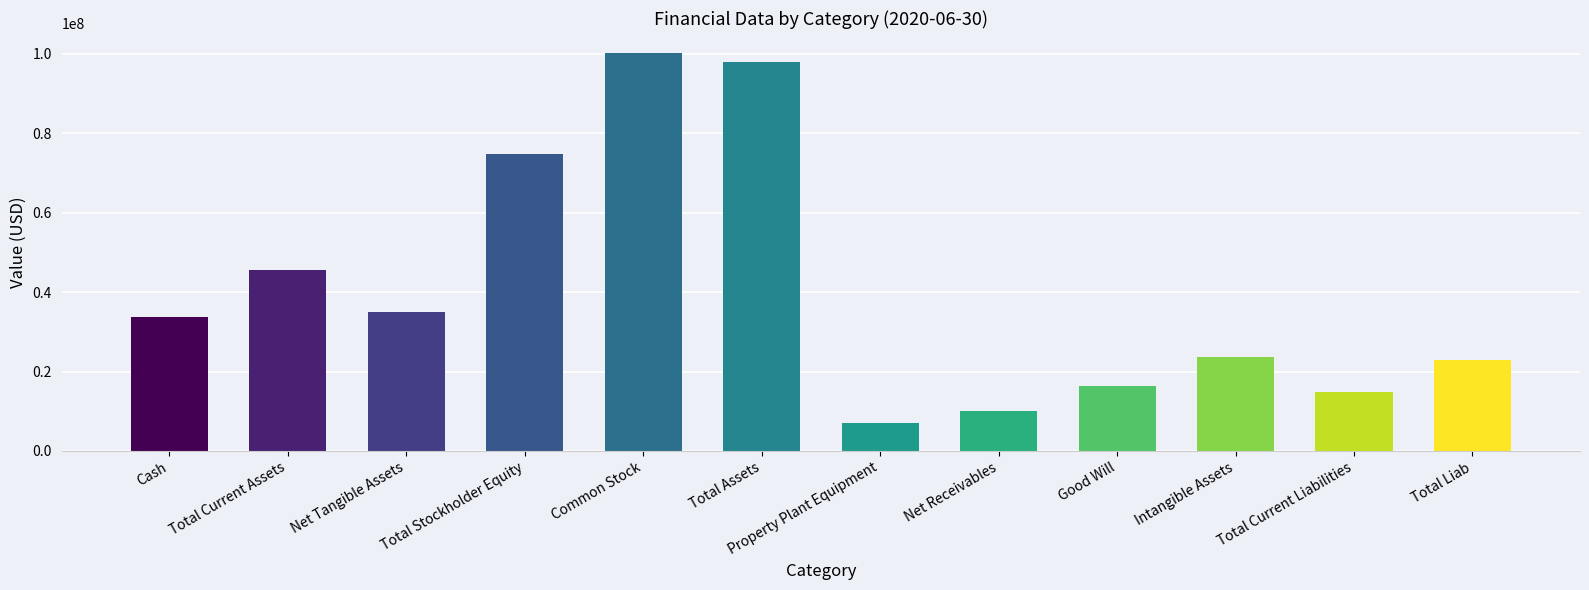

Which category has the lowest value across all series?

Property Plant Equipment